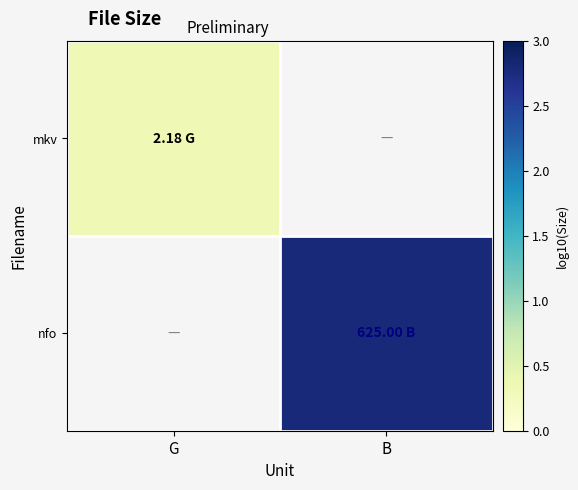

At G, list the series in order from largest to smallest.

mkv, nfo